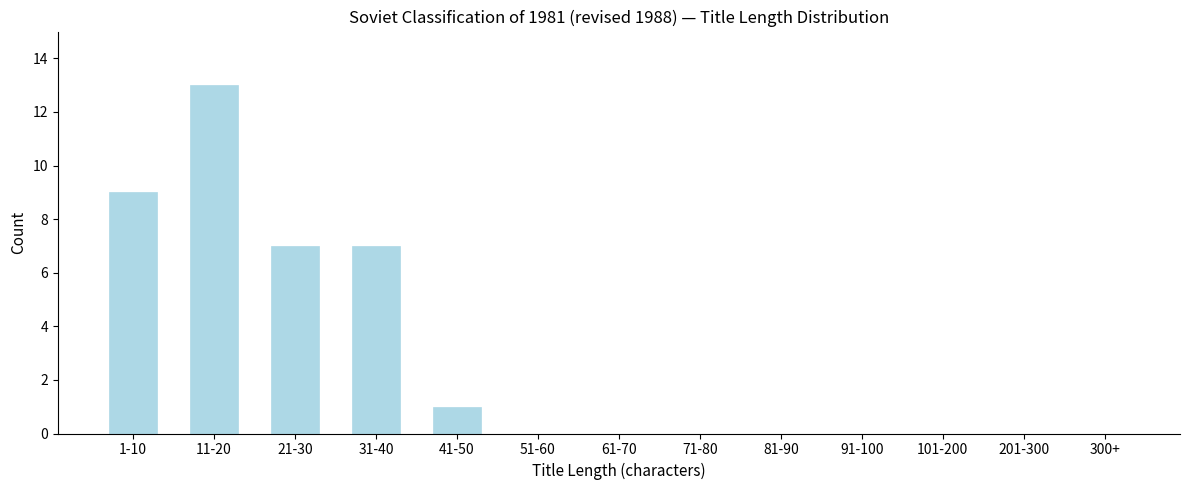

Reading right to left, what are all the values shown in this chart?

300+=0	201-300=0	101-200=0	91-100=0	81-90=0	71-80=0	61-70=0	51-60=0	41-50=1	31-40=7	21-30=7	11-20=13	1-10=9